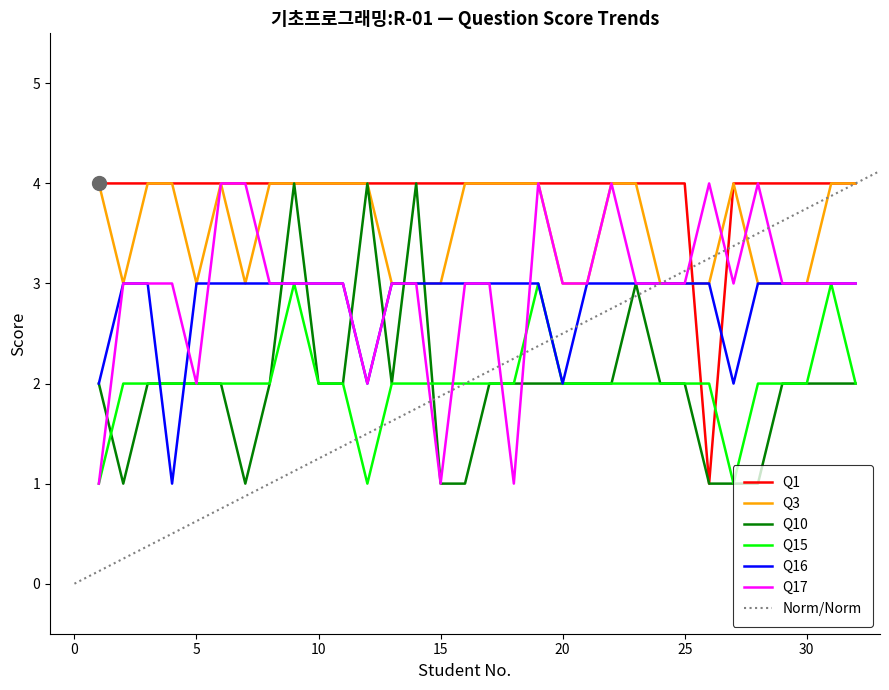

True or false: Q3 and Q1 cross at least once.

True